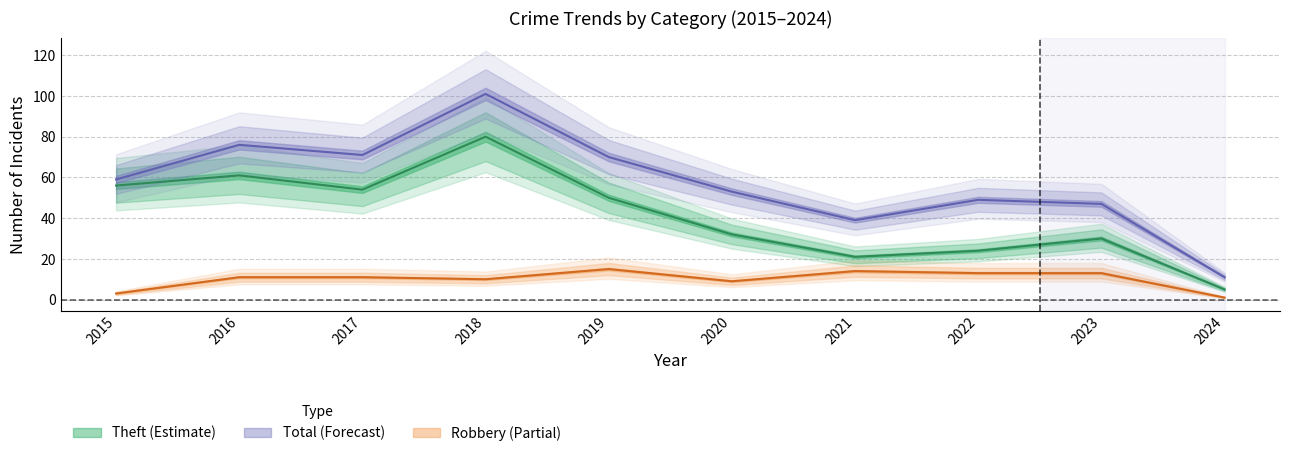

Which series has the largest total across all categories?

Total